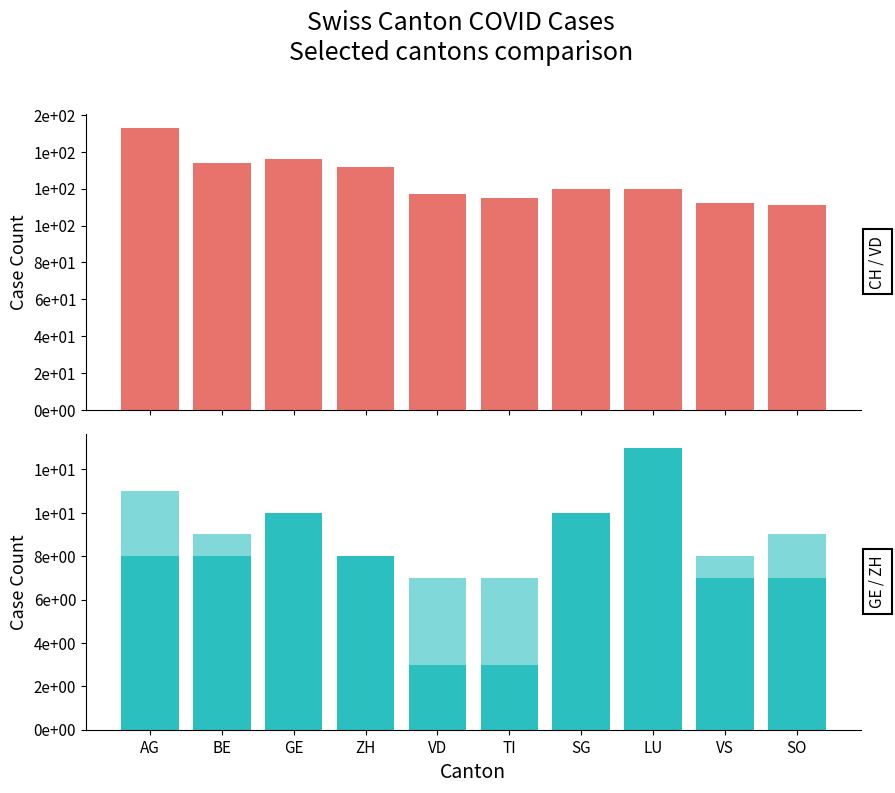

Between GE and VS, which is larger?

GE